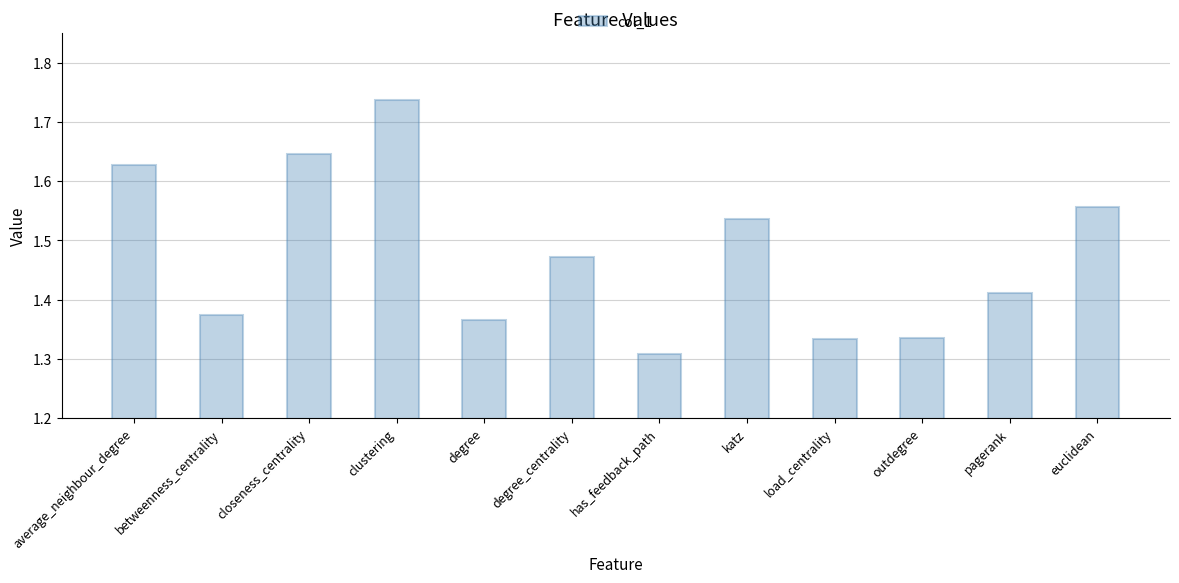

Which has a higher value, average_neighbour_degree or pagerank?

average_neighbour_degree